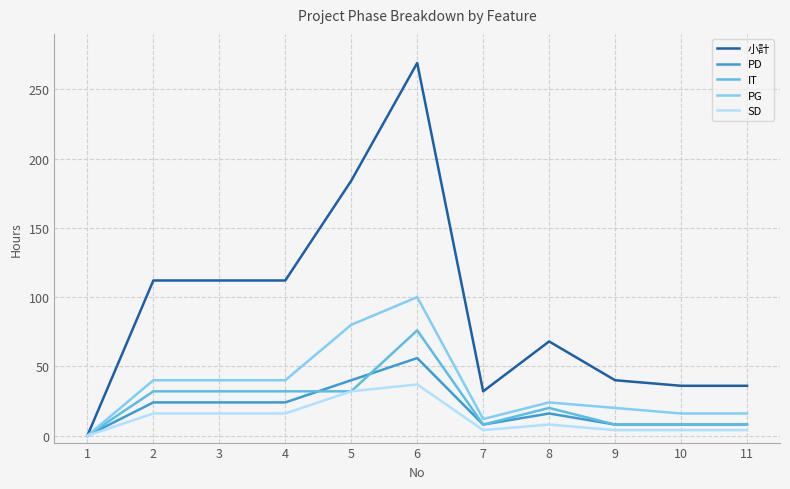

Is this an area chart (filled region under the line)?

No